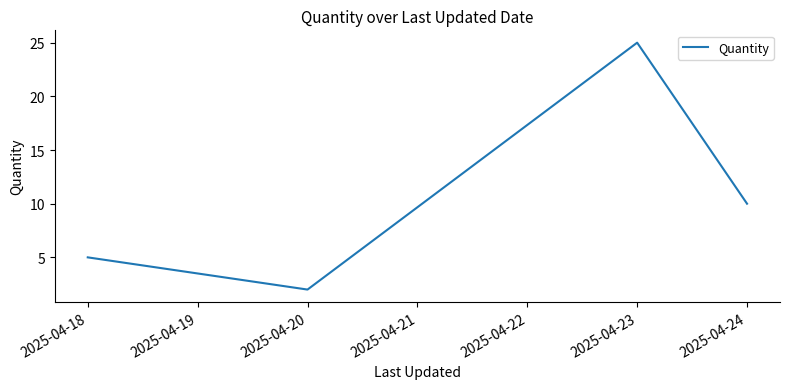

Count the number of data series in this chart.

1